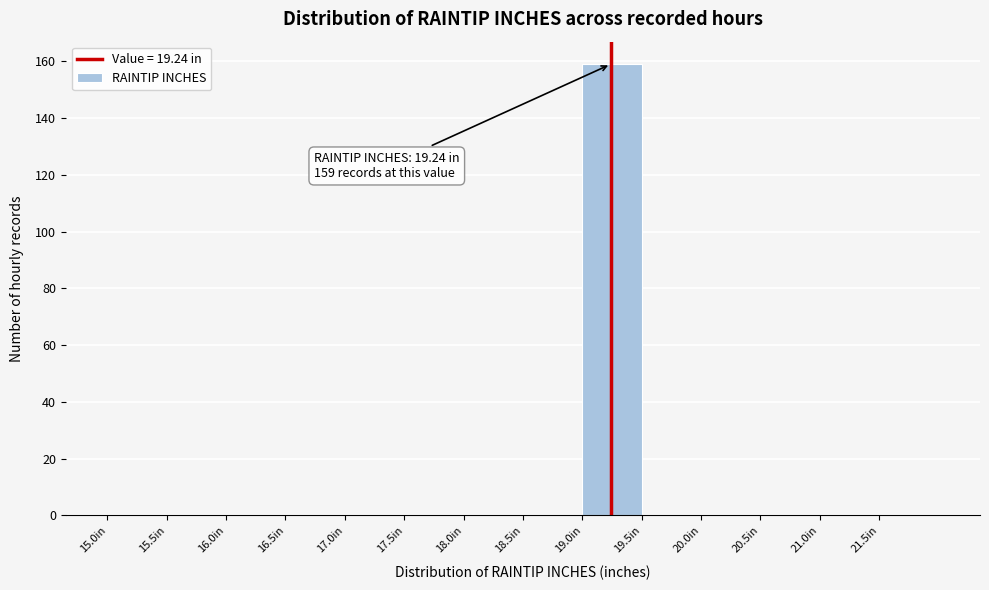

Which range on the x-axis has the tallest bar?

19.0 to 19.5